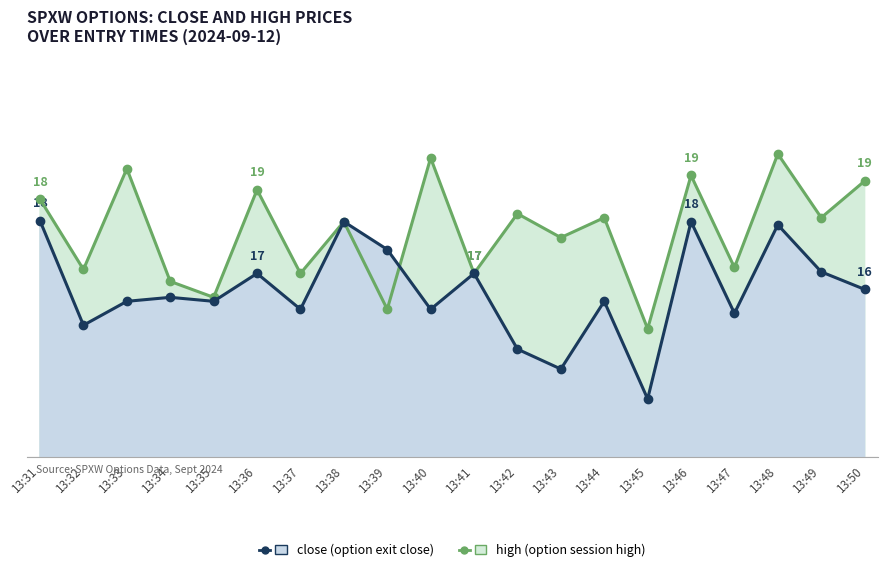

Rank the series by their maximum value, from lowest to highest.

close, high